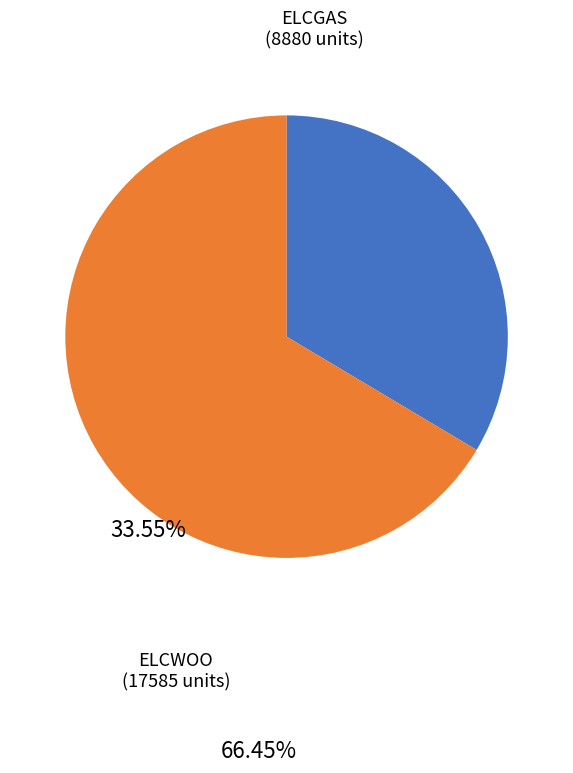

Combined, do ELCWOO and ELCGAS account for over 50%?

Yes